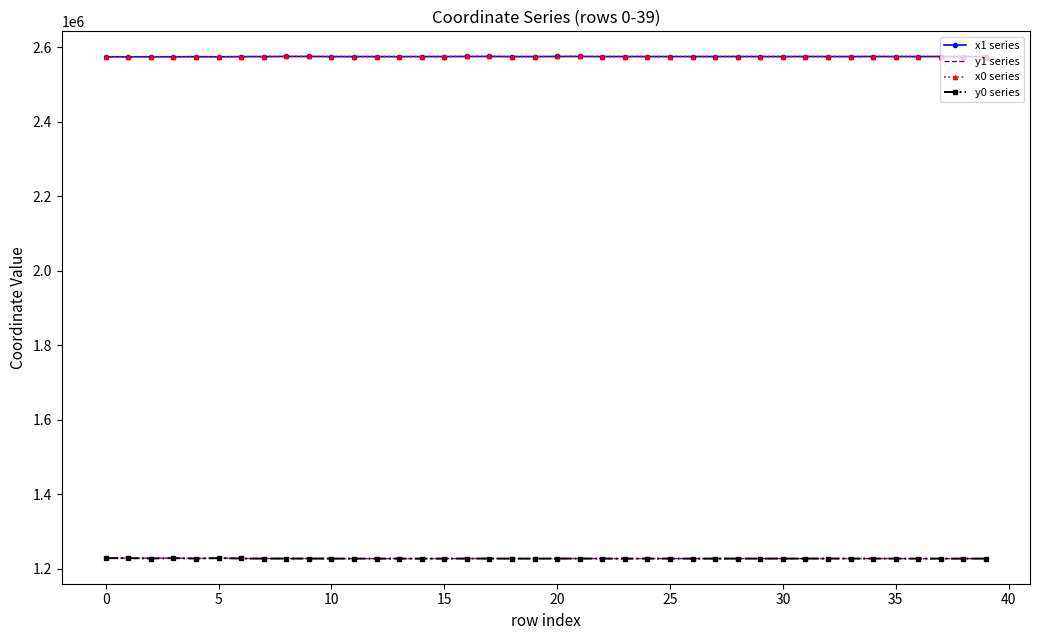

What is the maximum value shown in the chart?

2574902.7